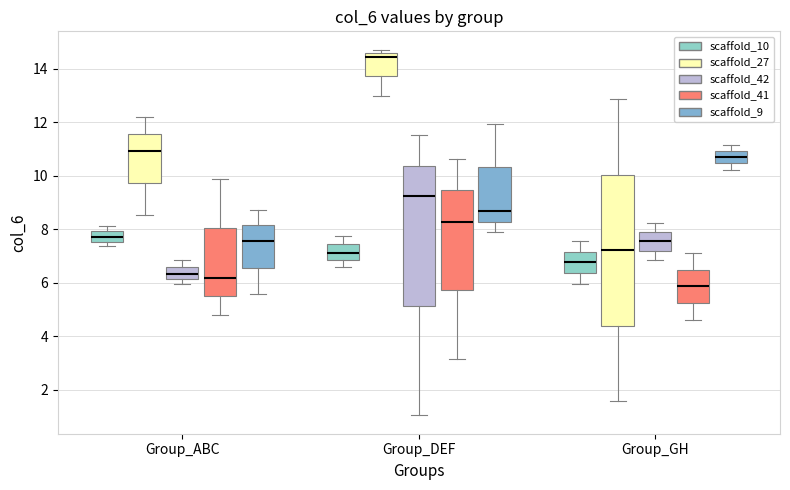

Where is the upper edge of the box for Group_ABC (scaffold_9) on the y-axis? The values are not printed on the chart, so give them approximately, as read against the axis.

8.2